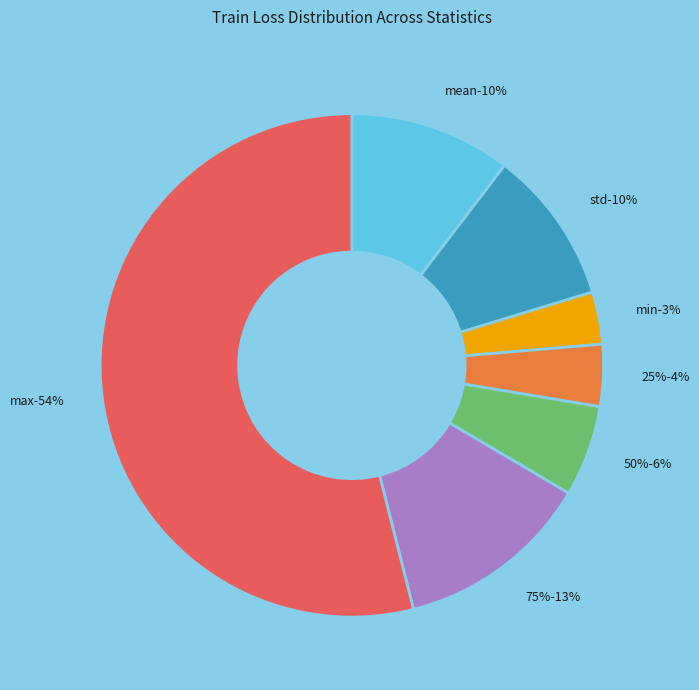

Does mean represent more than half of the total?

No